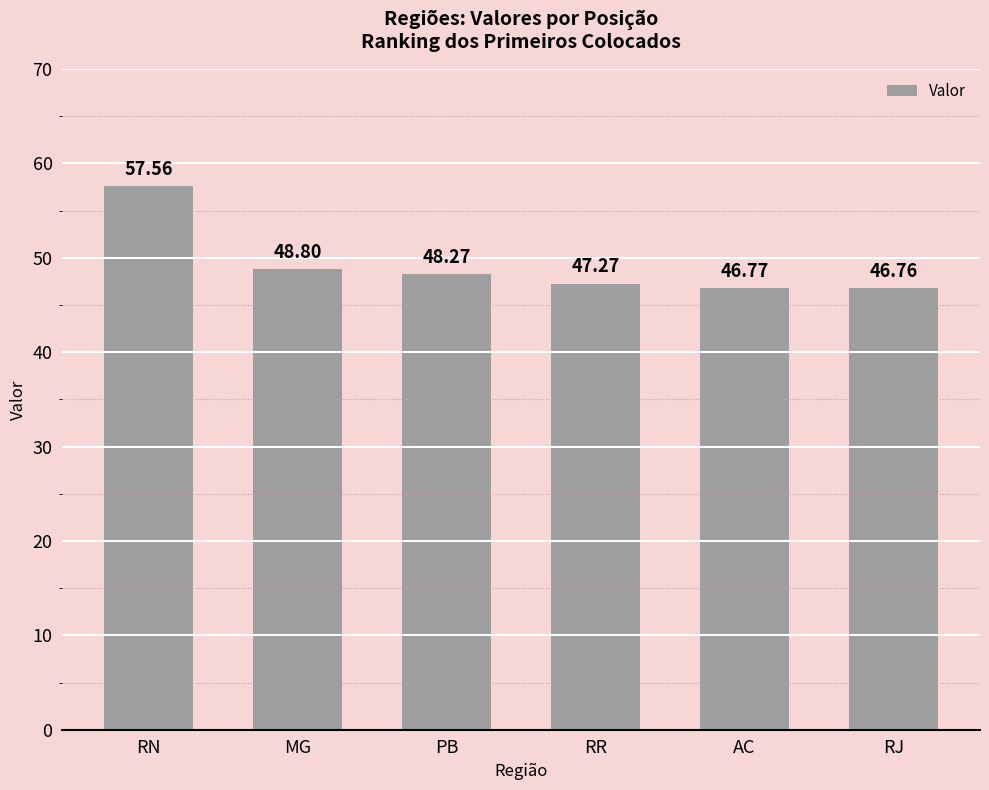

Is it true that the value at RJ is 46.8?

True